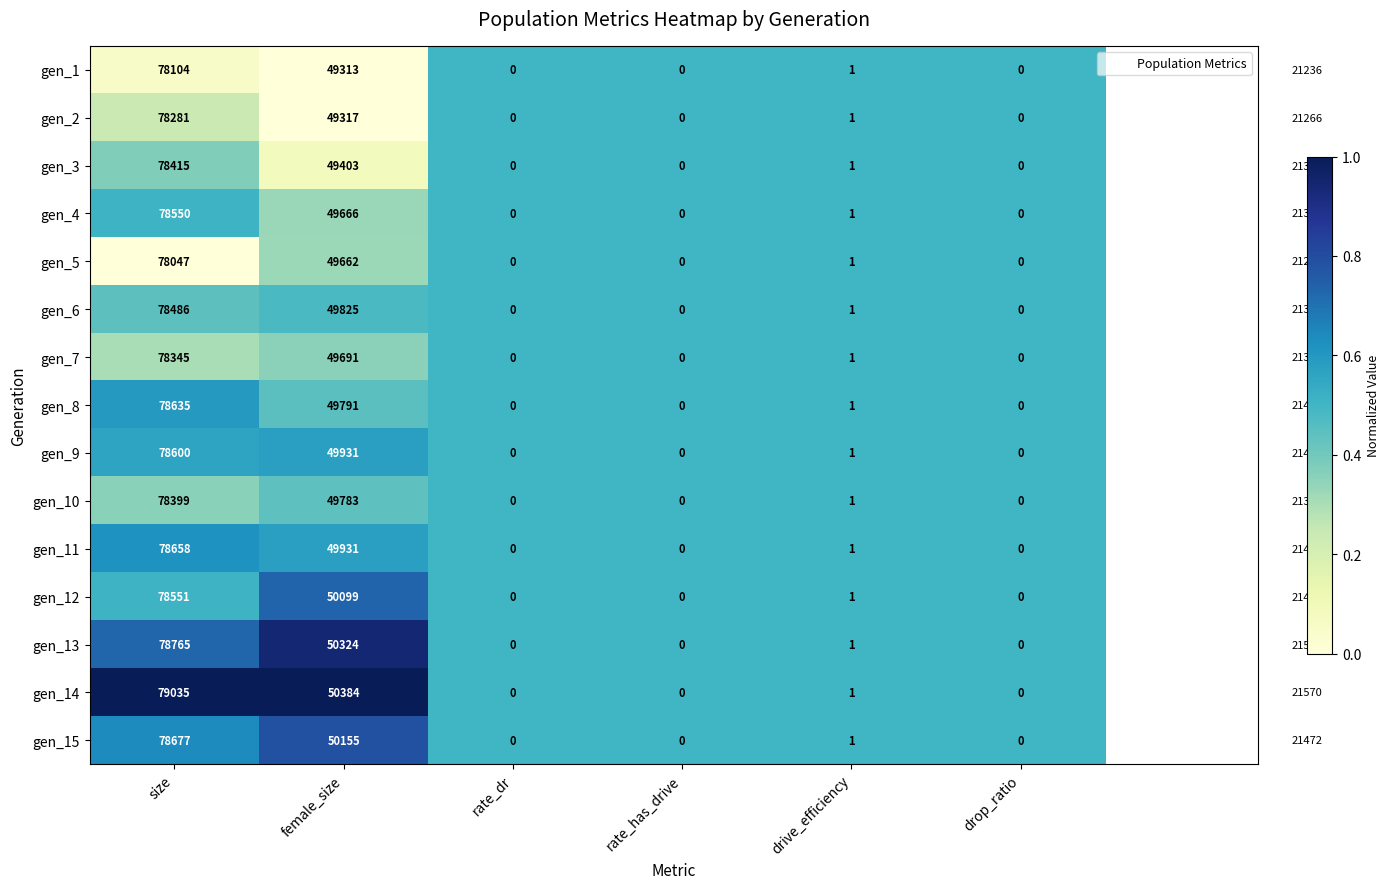

At which label is gen_4 closest to 39275?

female_size